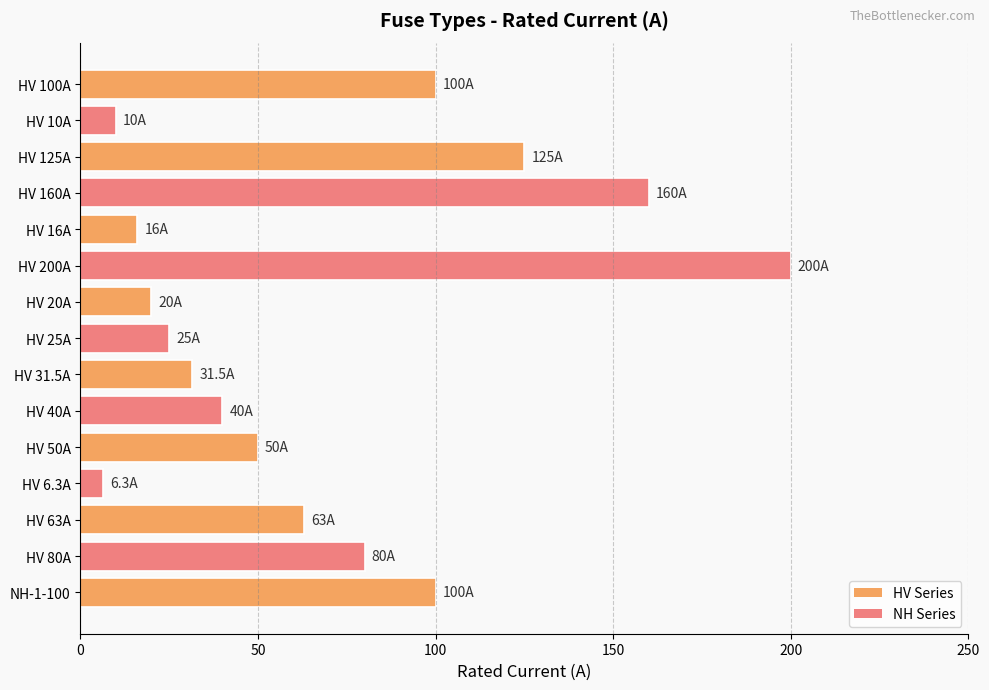

What is the sum of all values?

1026.8